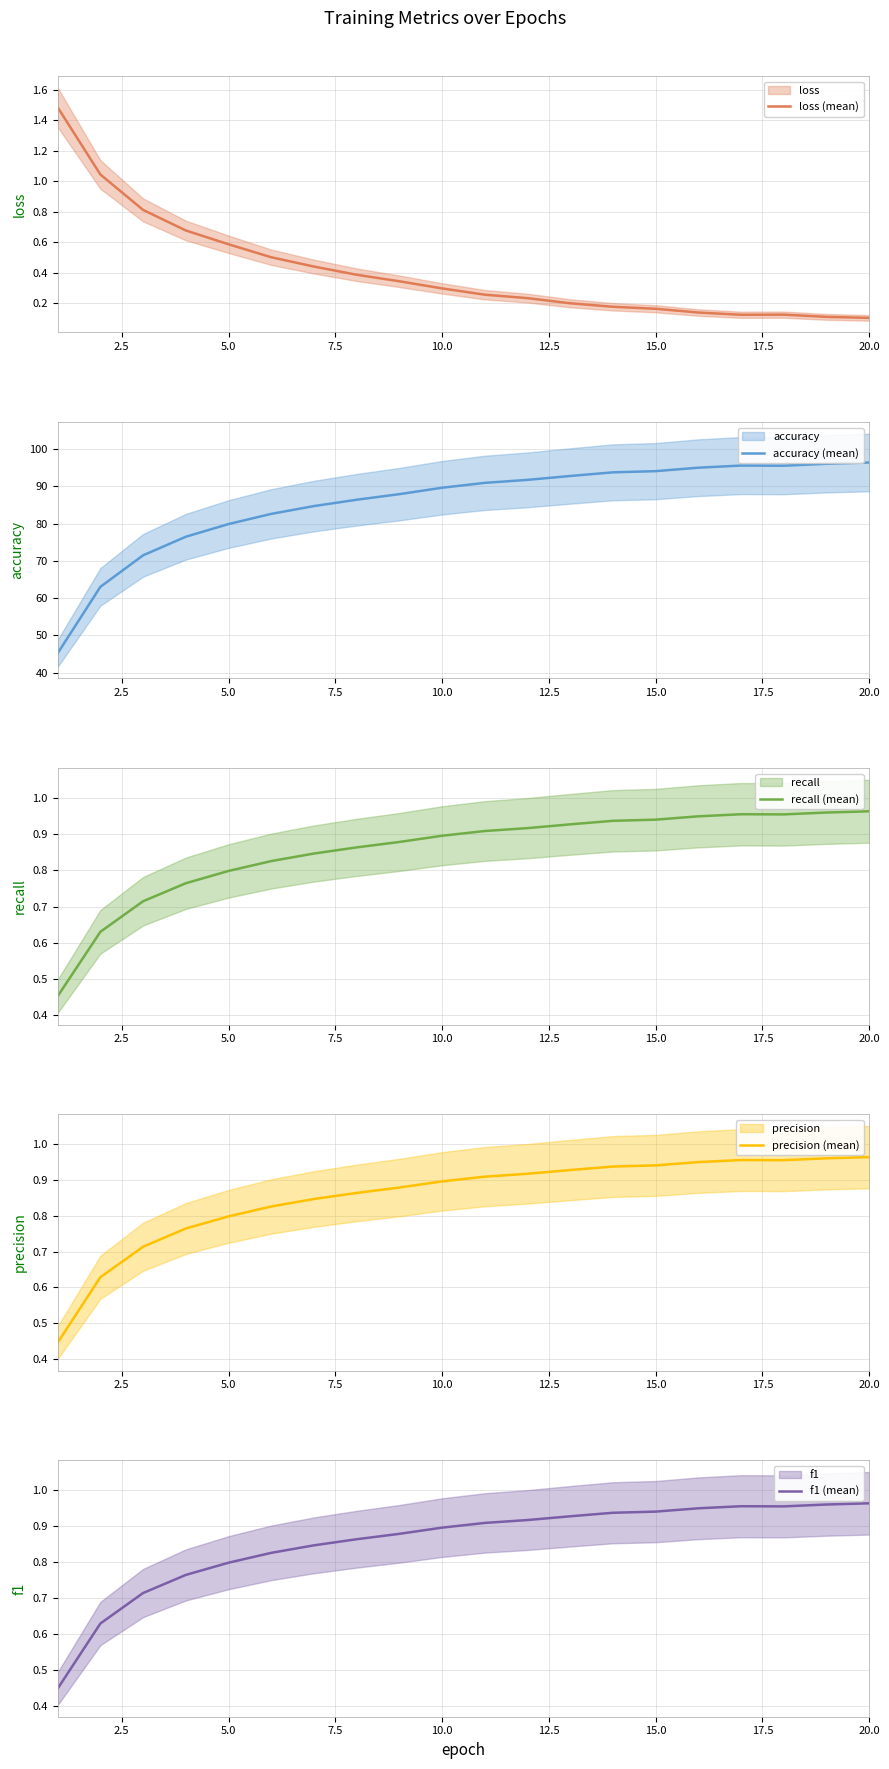

The f1 (mean) series shows 0.8 at 5.0. True or false?

True